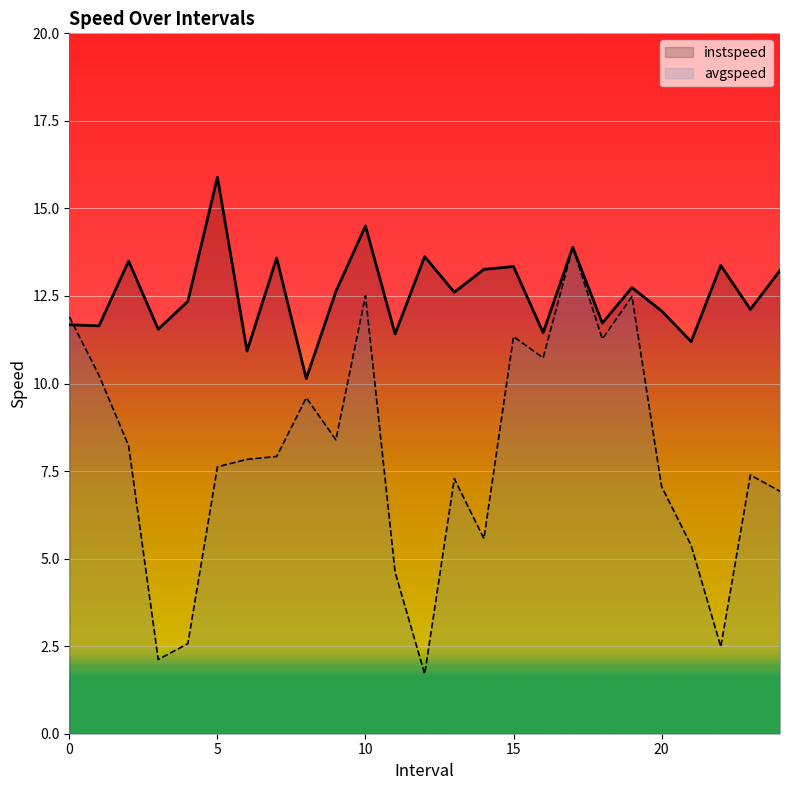

Which series has the largest total across all categories?

instspeed